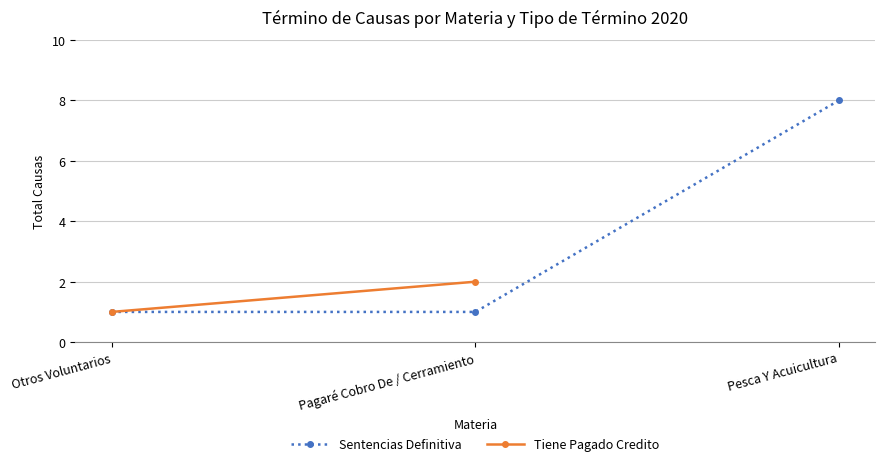

Is it true that Sentencias Definitiva equals 1 at Otros Voluntarios?

True